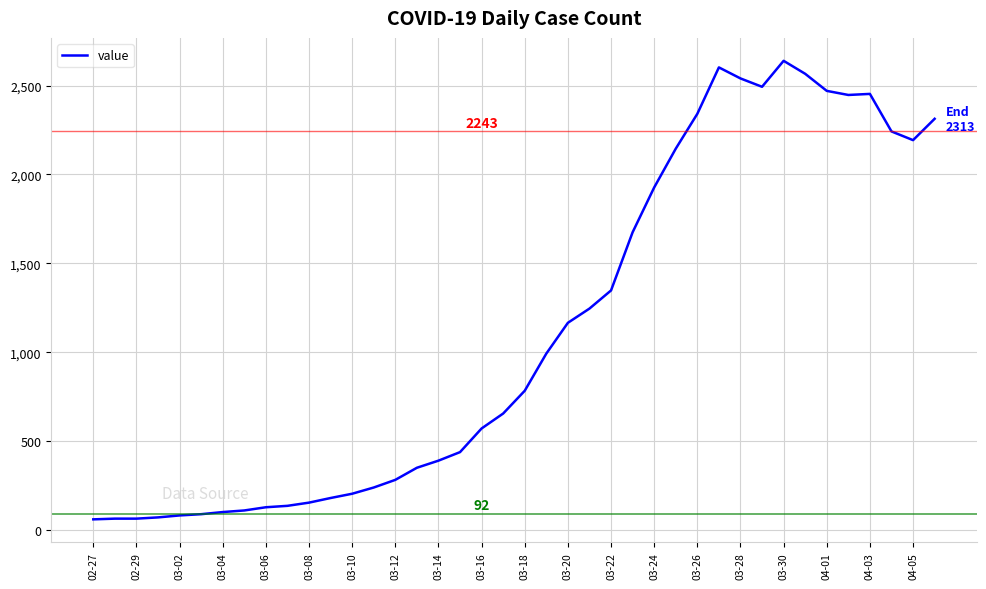

What is the difference between the maximum and minimum values?

2578